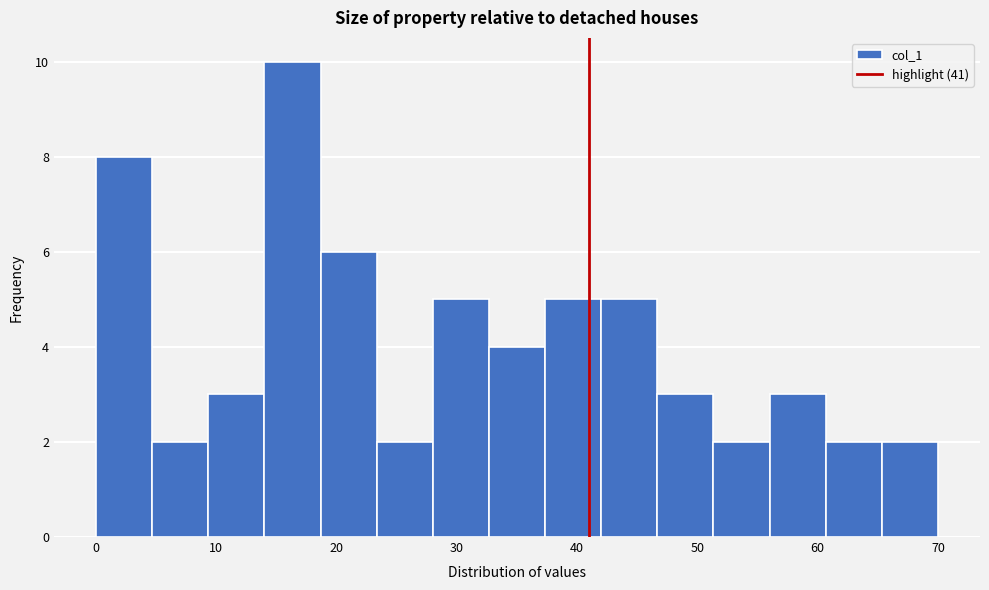

Reading left to right, transcribe this chart: for each bar, give the range it covers on the x-axis and its height. Neither the bar edges nor the heights are printed on the chart, so give them approximately, as read against the axes.

0 to 5: 8
5 to 9: 2
9 to 14: 3
14 to 19: 10
19 to 23: 6
23 to 28: 2
28 to 33: 5
33 to 37: 4
37 to 42: 5
42 to 47: 5
47 to 51: 3
51 to 56: 2
56 to 61: 3
61 to 65: 2
65 to 70: 2